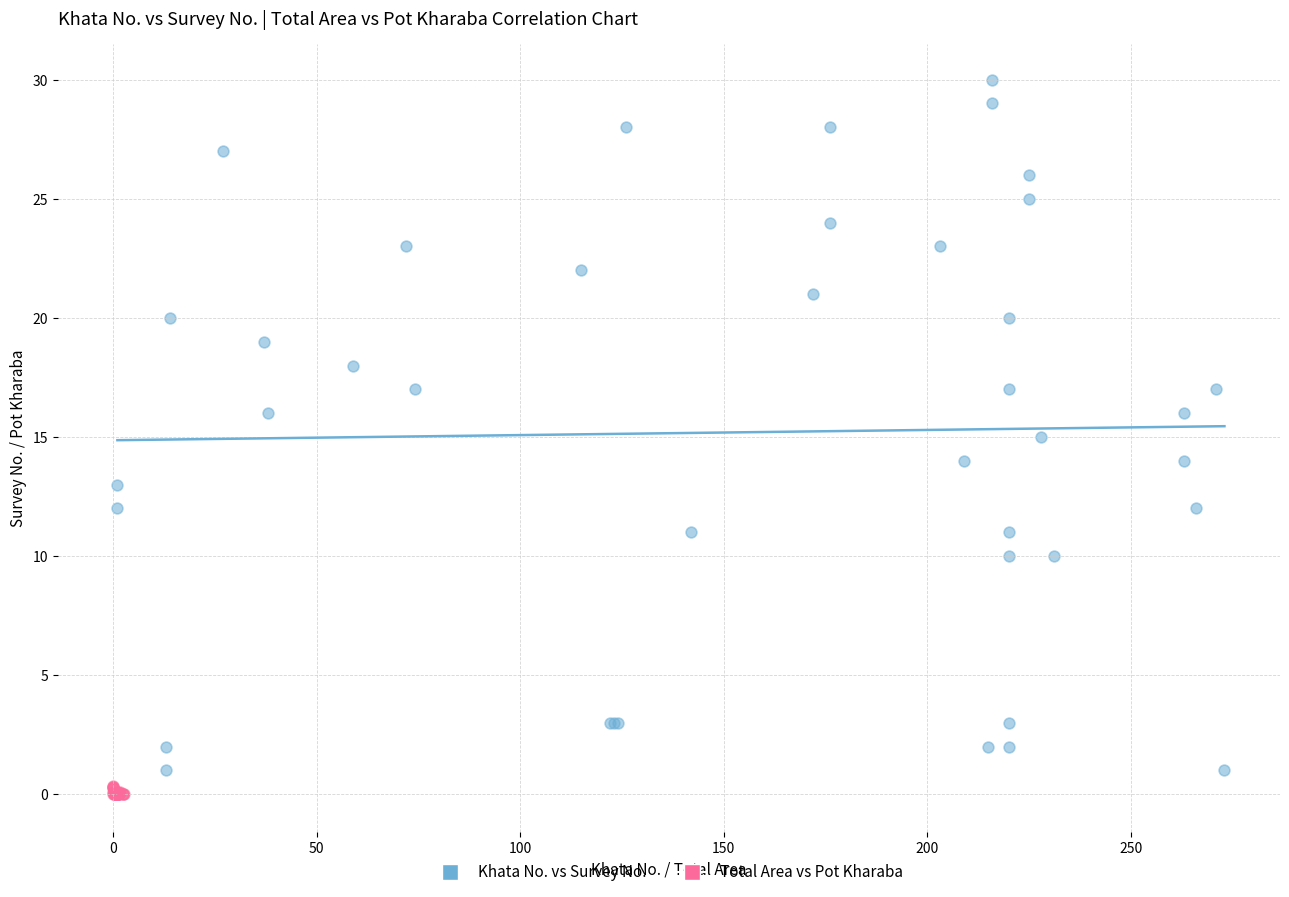

Which series has the widest spread of Y values?

Khata No. vs Survey No.